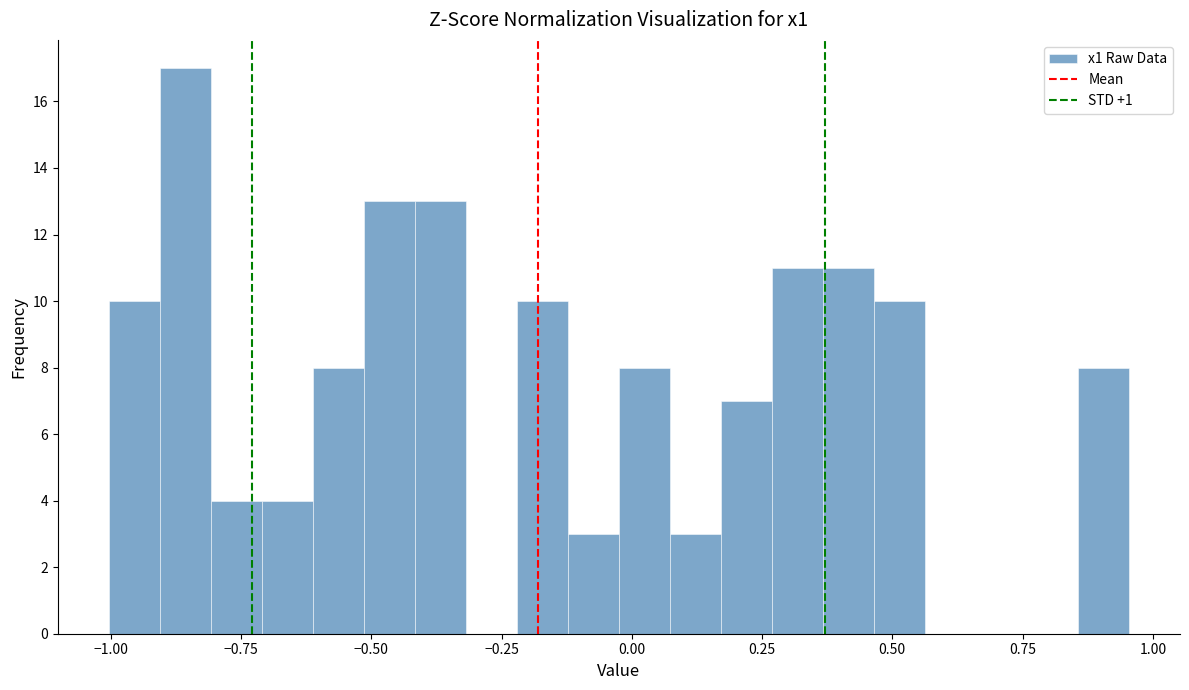

Around what value on the x-axis is the tallest bar? Give the approximate position of its centre, as read against the axis.

-0.85